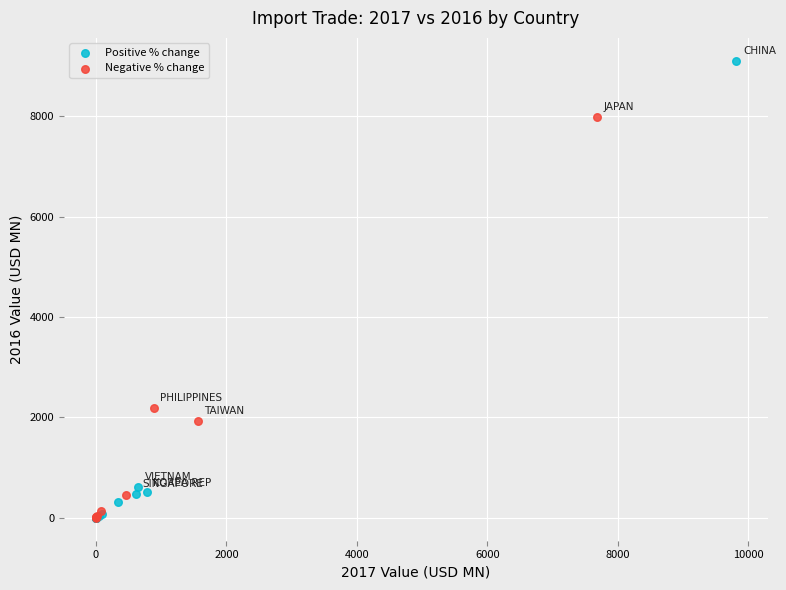

Which series has the largest Y range (max minus min)?

Positive % change